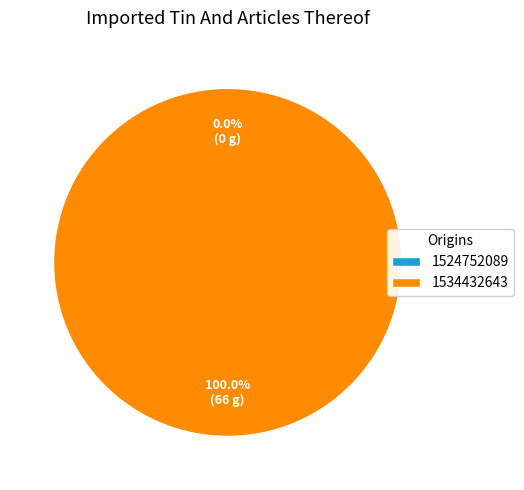

Is the sum of 1524752089 and 1534432643 greater than half?

Yes